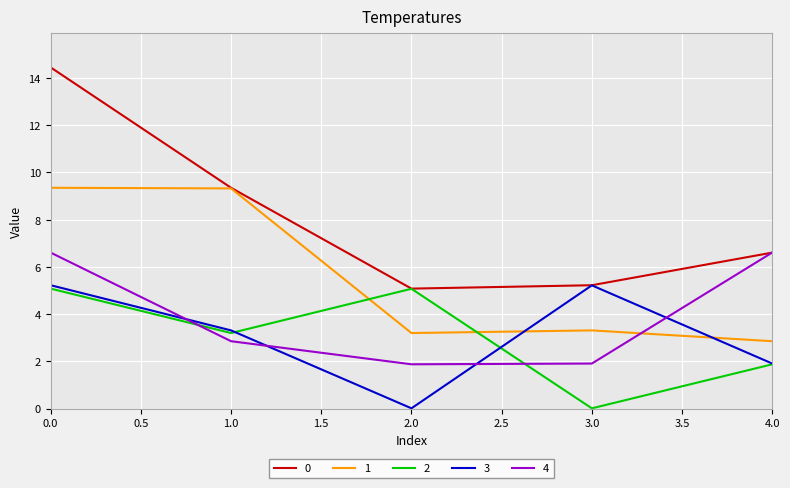

What is the total value across all series at 4.0?

19.8